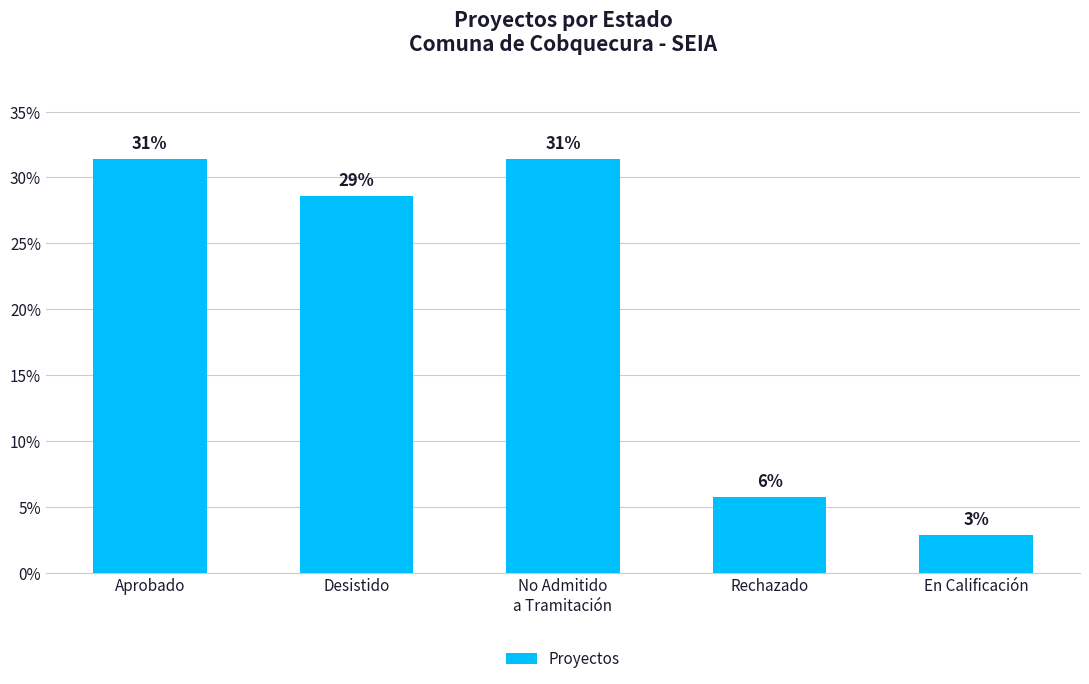

What is the label of the 4th bar from the right?

Desistido